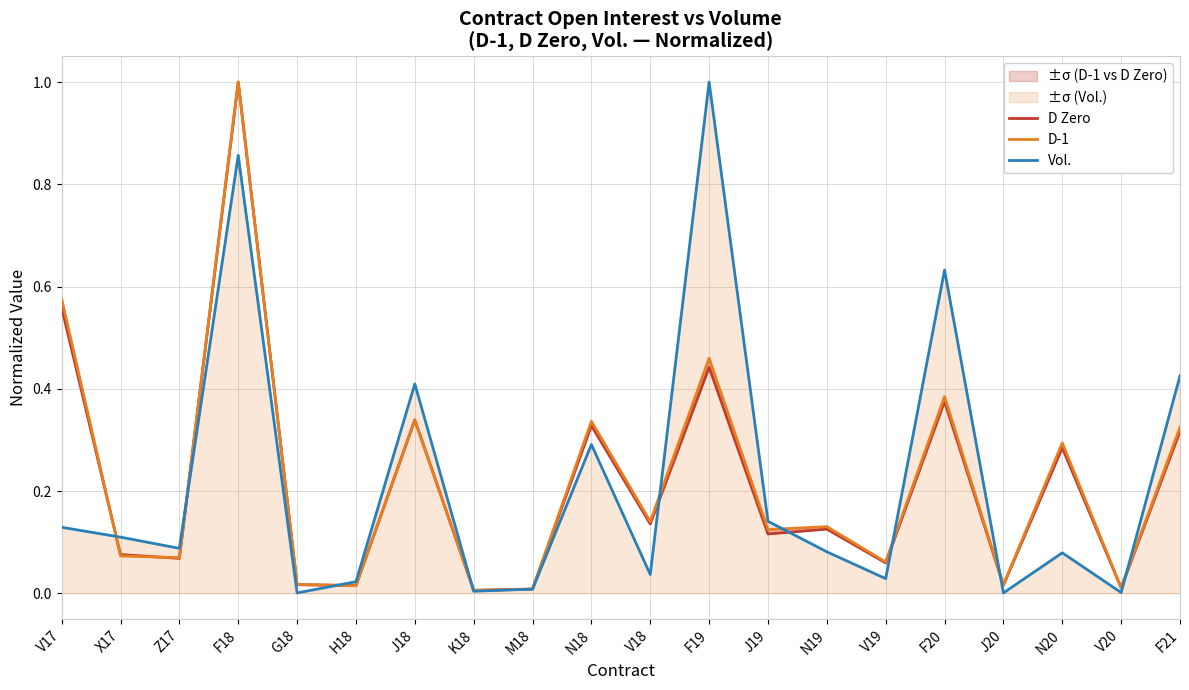

What is the label of the 11th point from the right?

N18